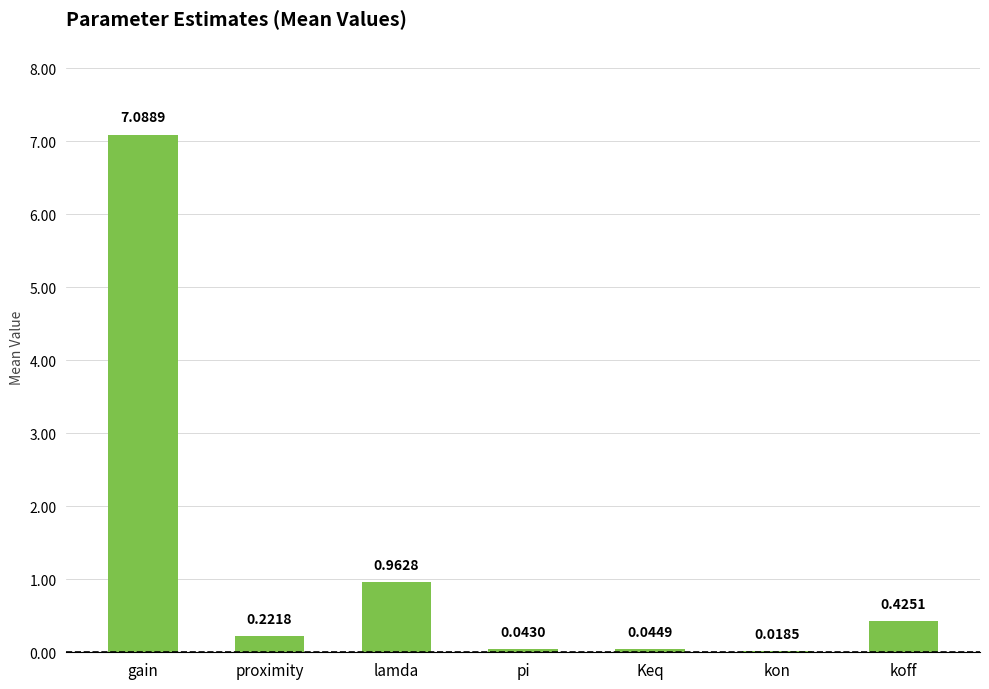

What is the change in value from lamda to kon?

-0.9